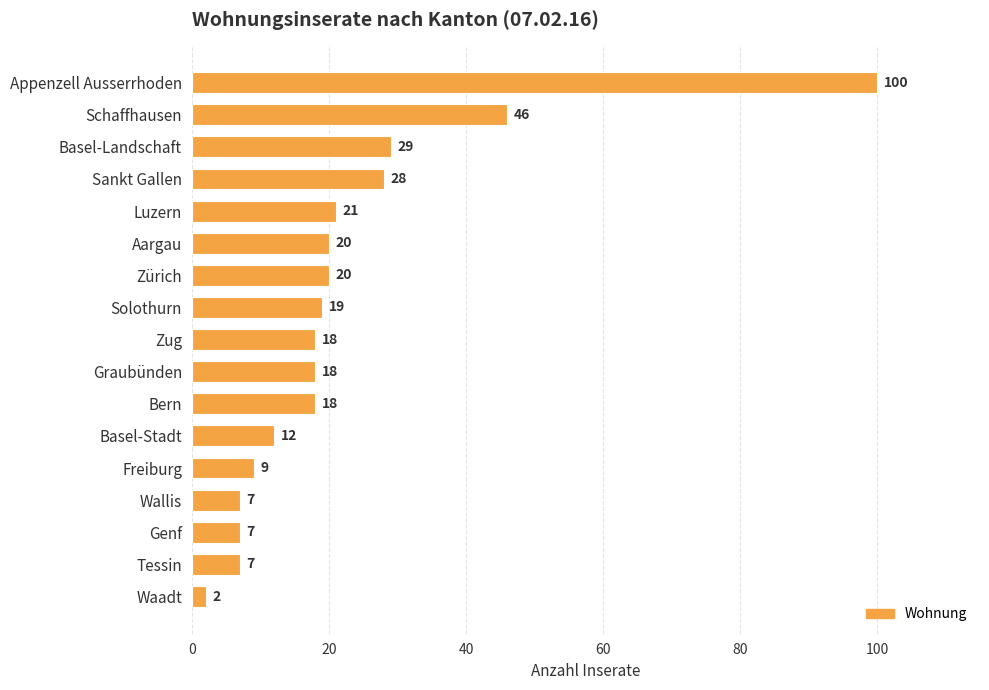

What is the value of the 4th bar from the top?

28